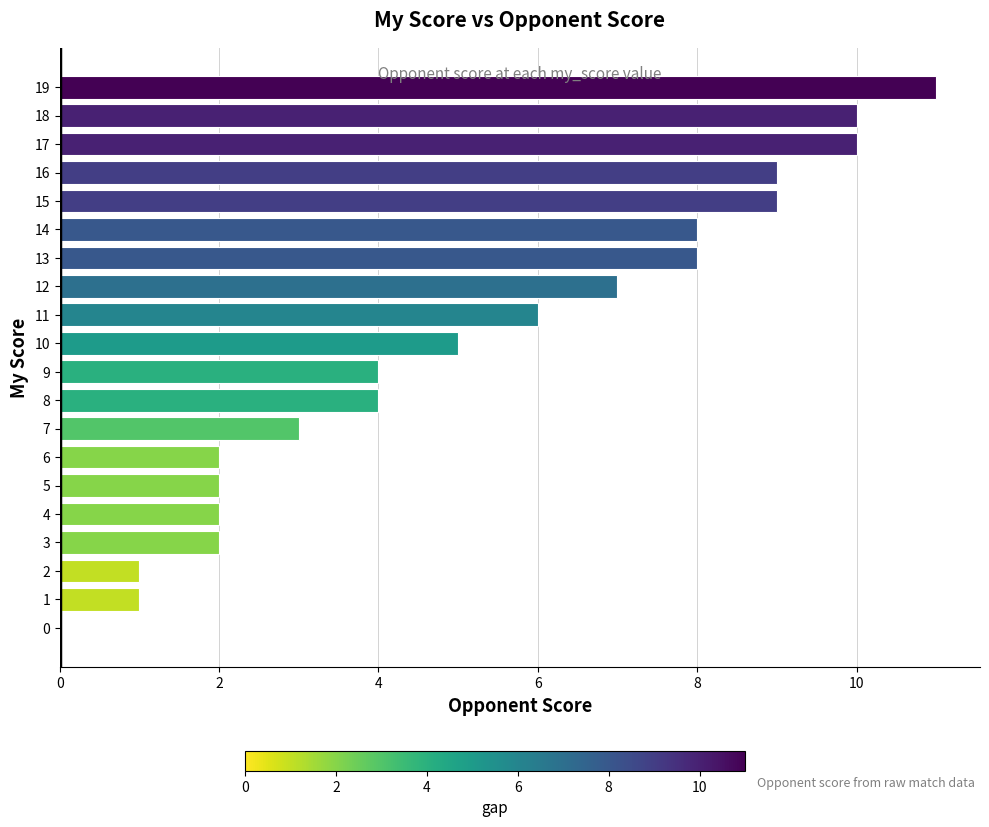

What is the average value?

5